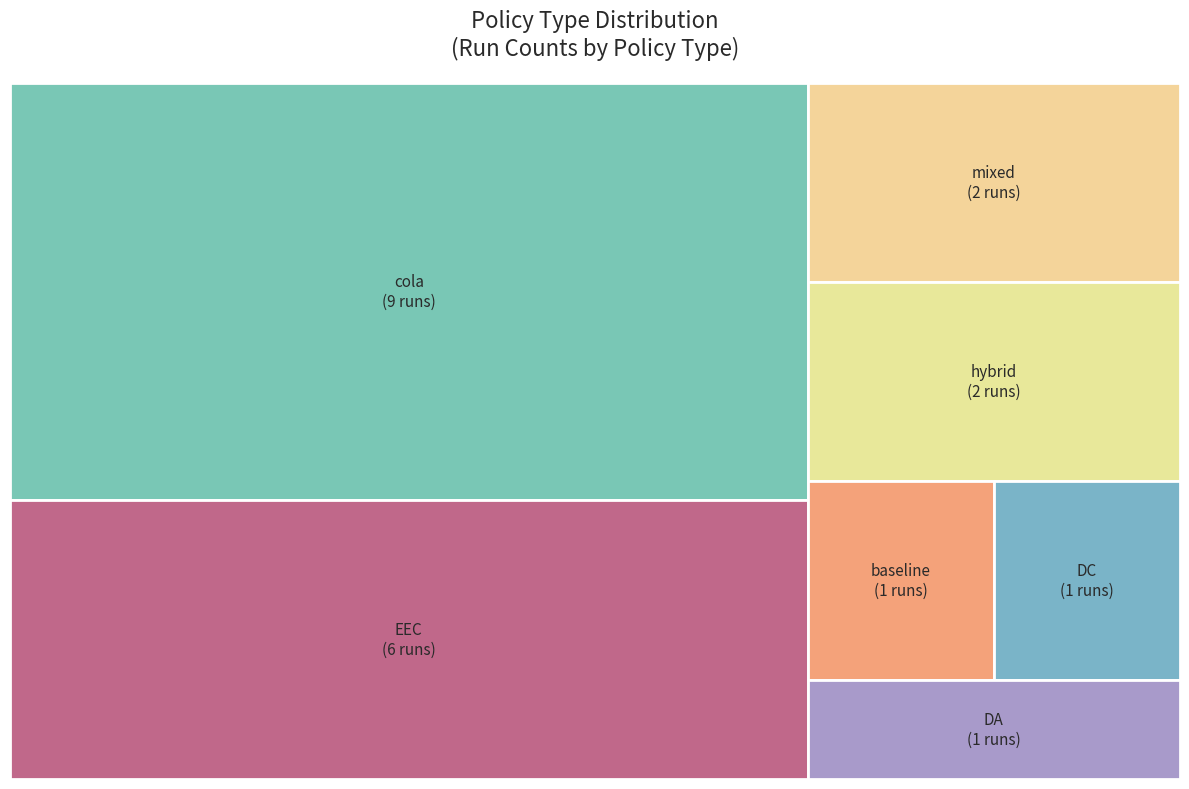

Count the number of slices in the pie.

7